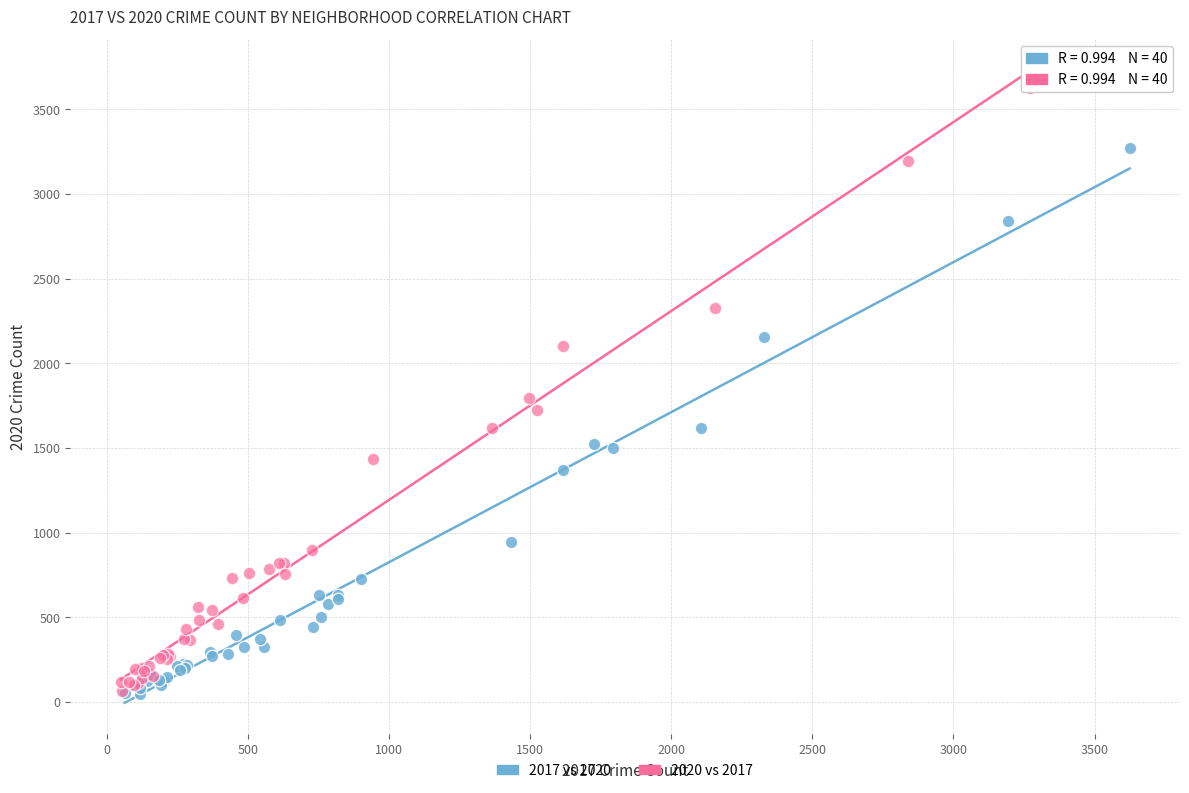

Which series reaches the maximum Y coordinate?

2020 vs 2017